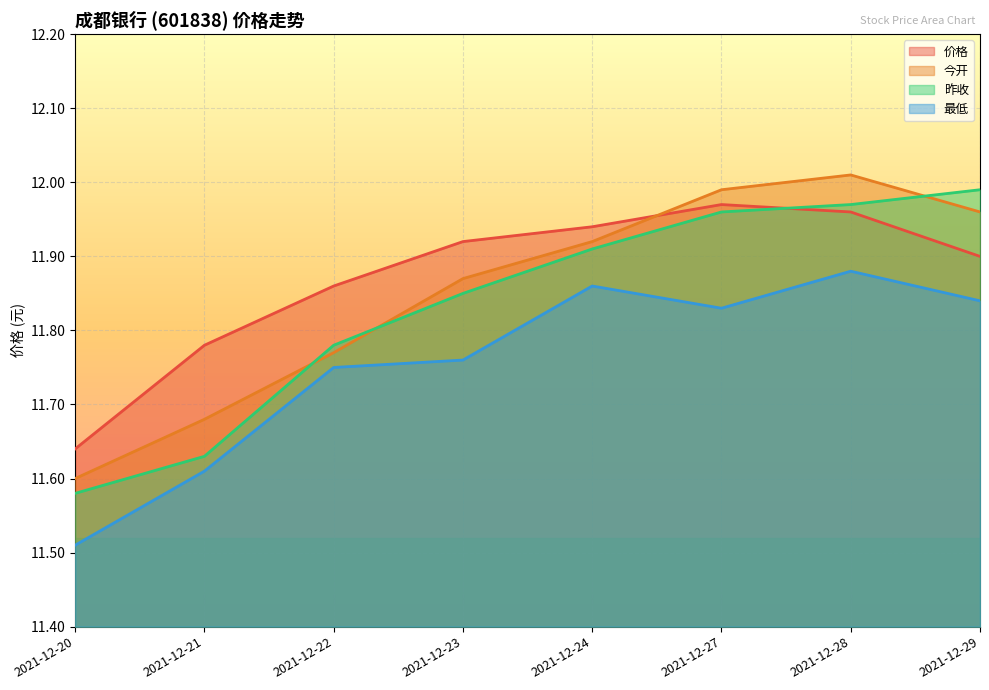

Is it true that 价格 equals 11.9 at 2021-12-23?

True